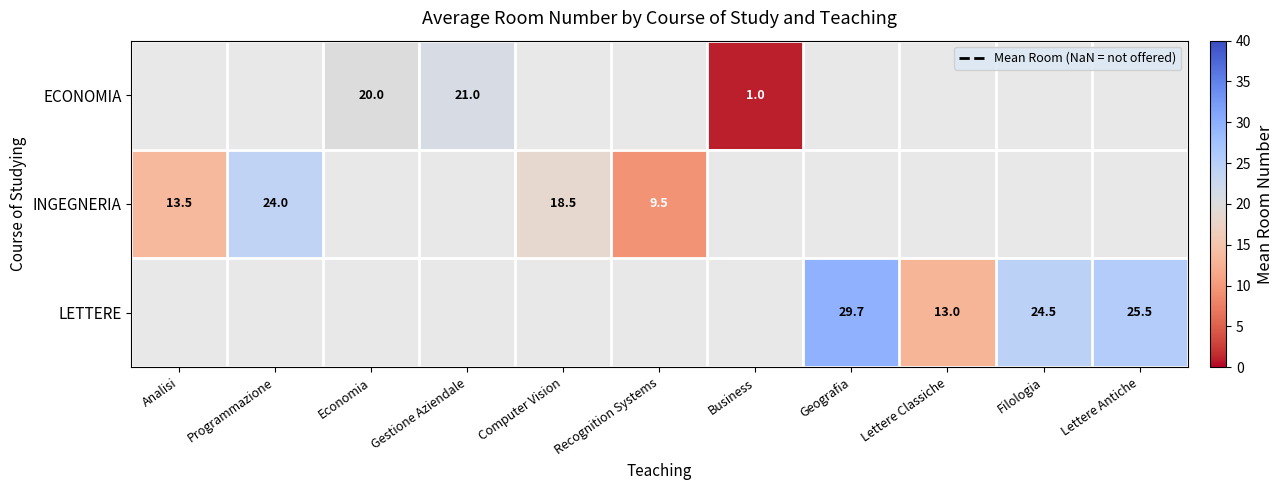

What is the maximum value shown in the chart?

29.7